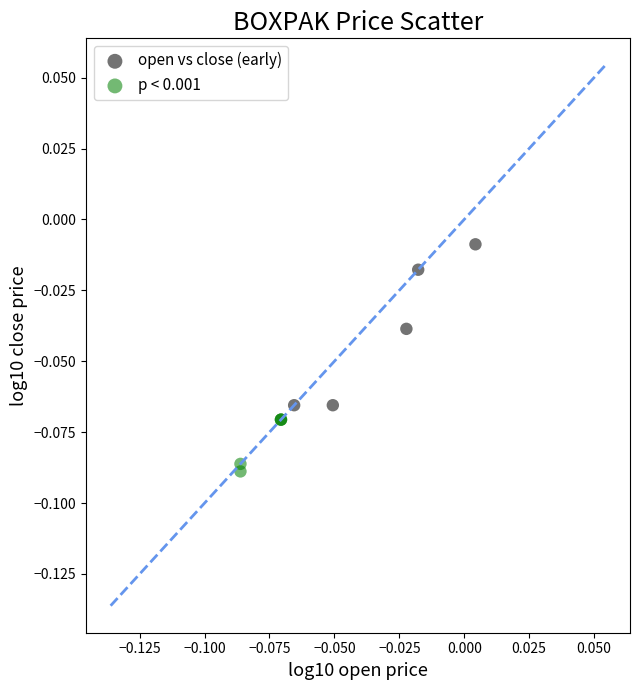

Which series has the largest Y range (max minus min)?

open vs close (early)